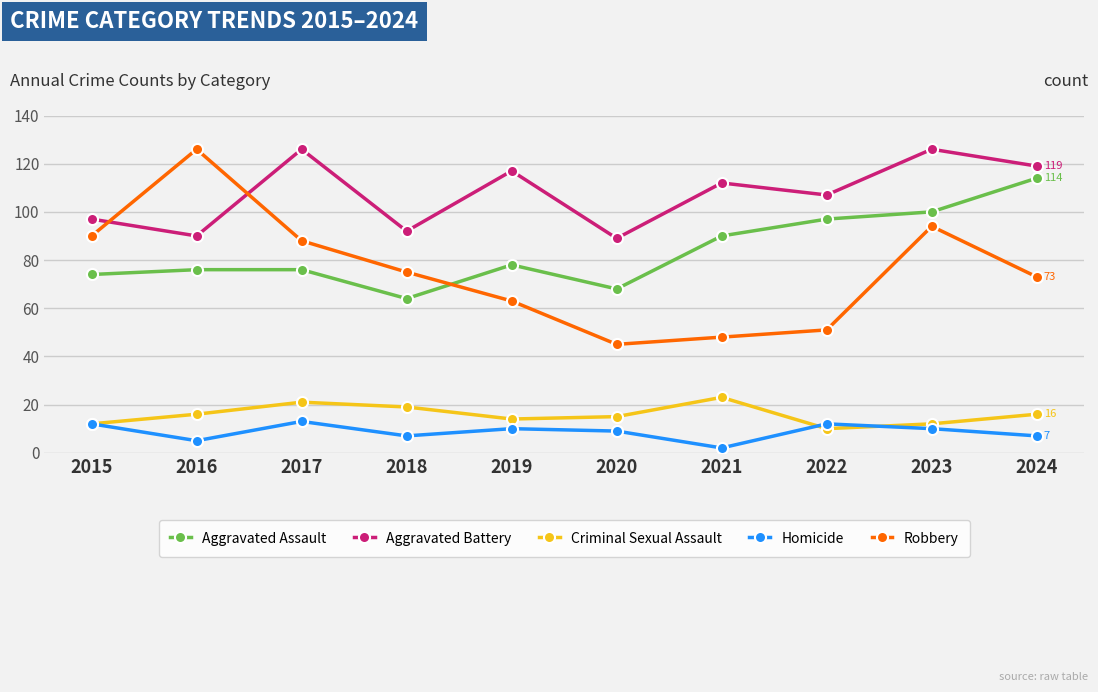

Read the Criminal Sexual Assault value at 2016.

16